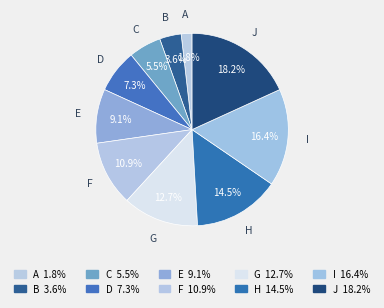

What percentage do F and B together represent?

14.5%